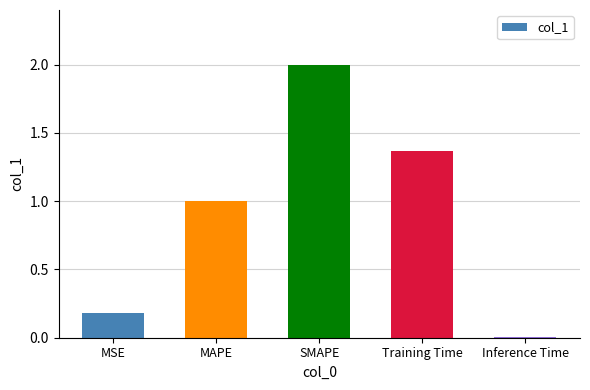

How many categories are shown in the chart?

5